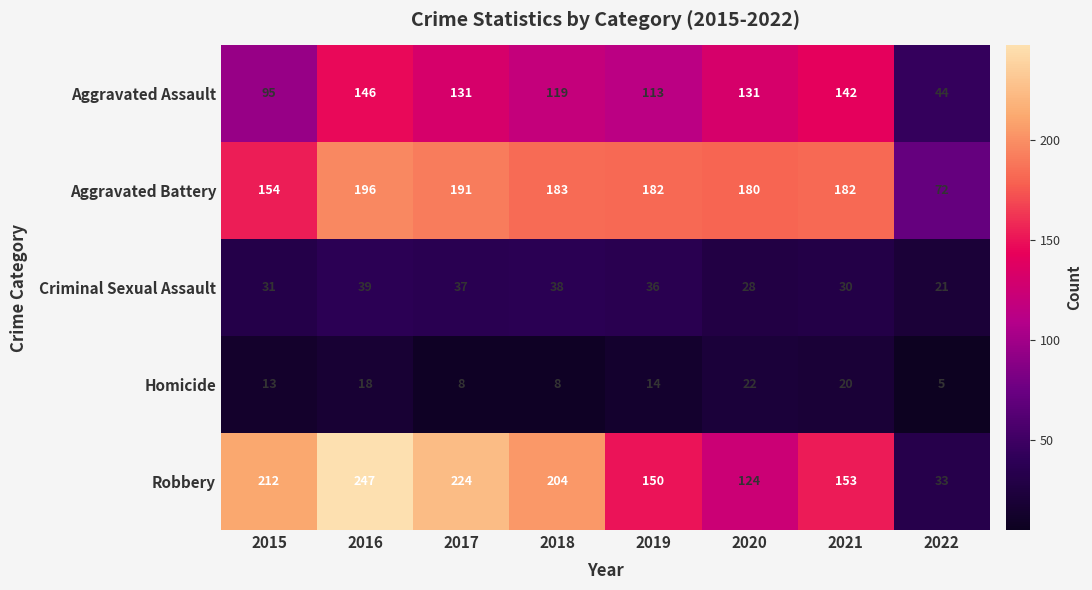

The Homicide series shows 20 at 2015. True or false?

False